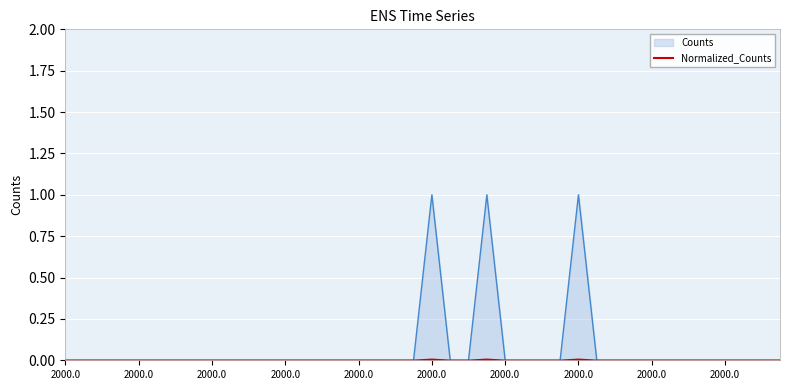

List the series in order of their peak value, highest first.

Counts, Normalized_Counts